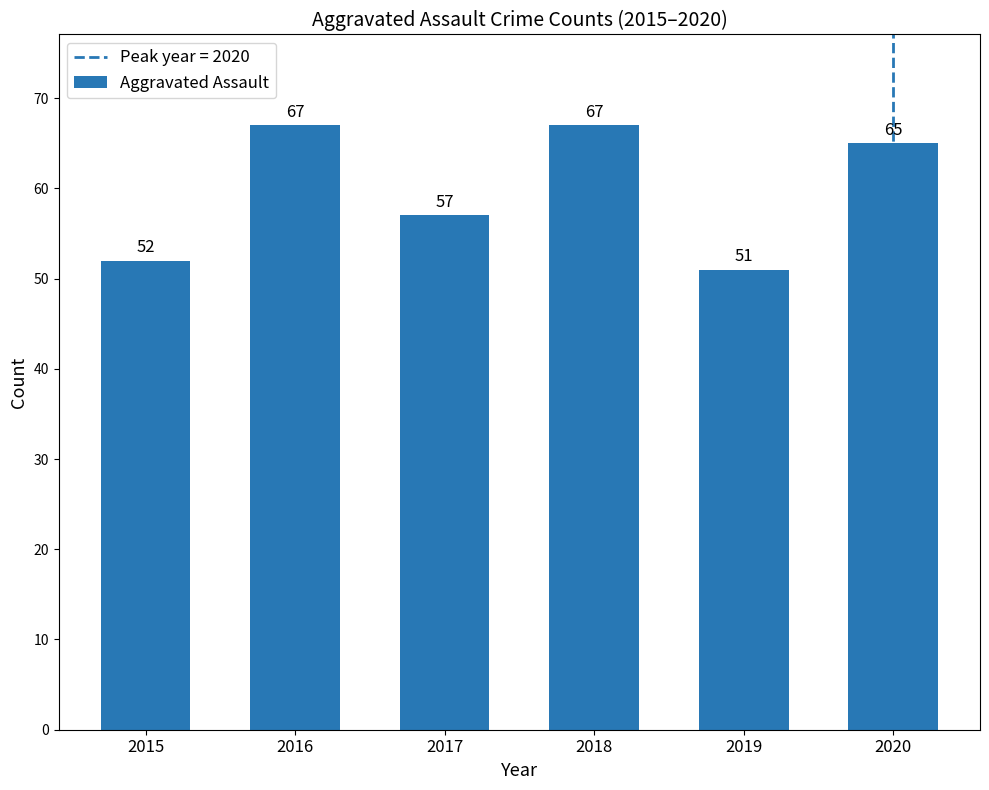

What is the greatest value displayed?

67